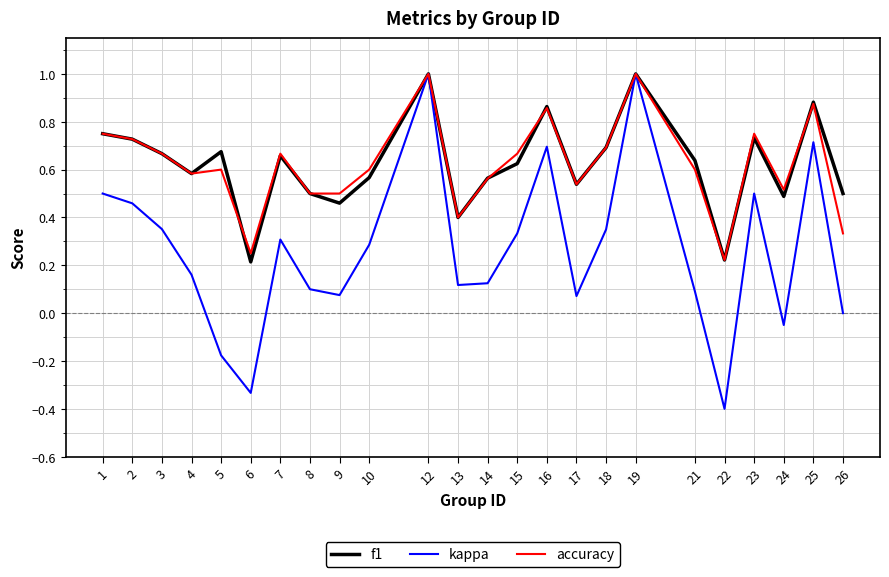

Count the number of data series in this chart.

3